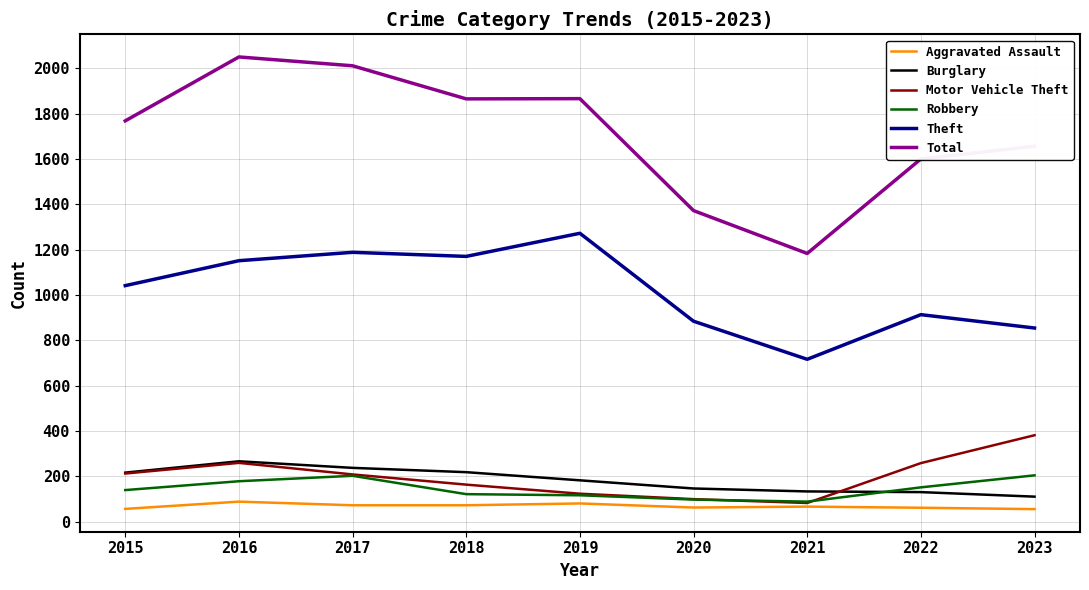

What is the minimum value shown in the chart?

55